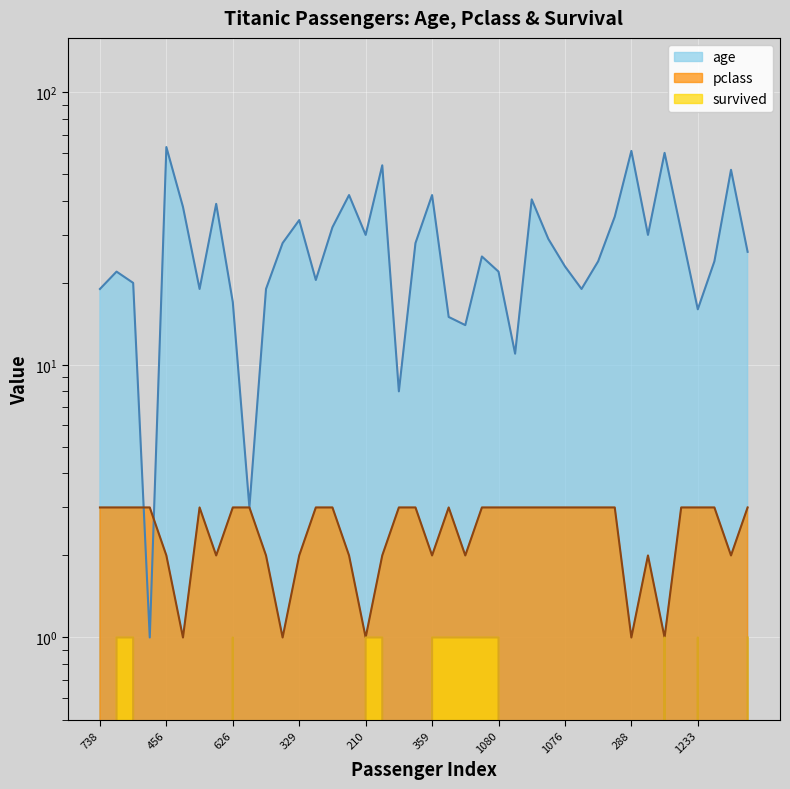

At which category is the sum across all series the highest?

456